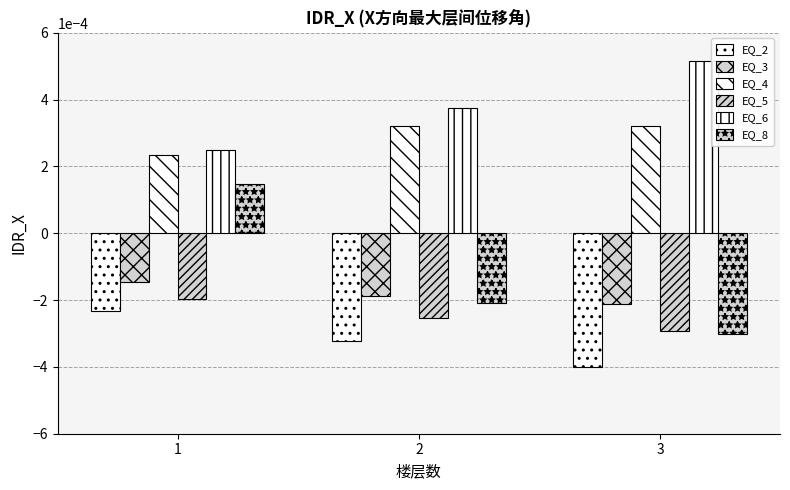

Are the bars horizontal?

No